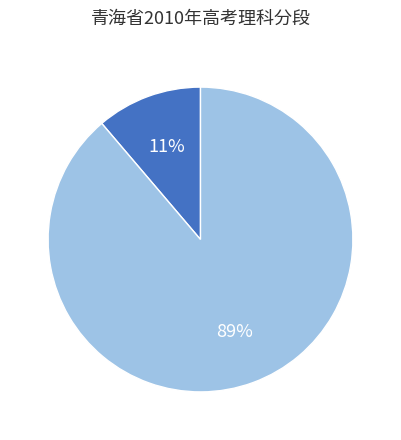

Does any single category account for the majority?

Yes